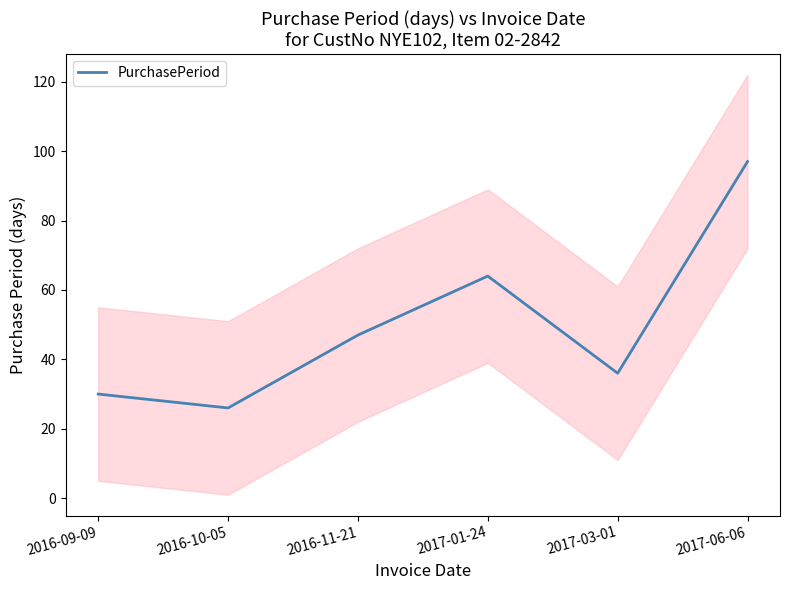

Does the chart display data point markers on the line(s)?

No